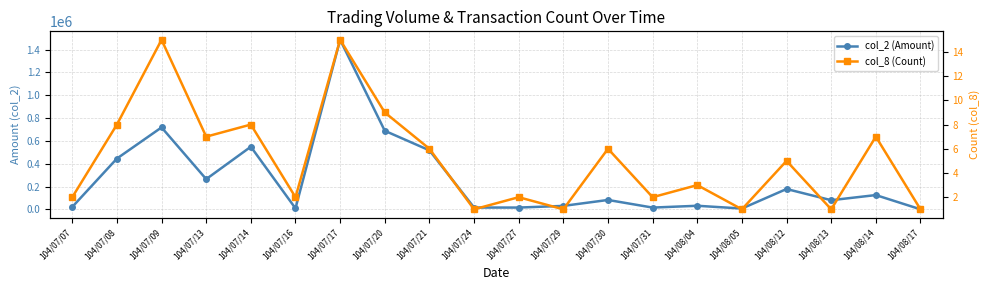

What is the maximum value shown in the chart?

1485010